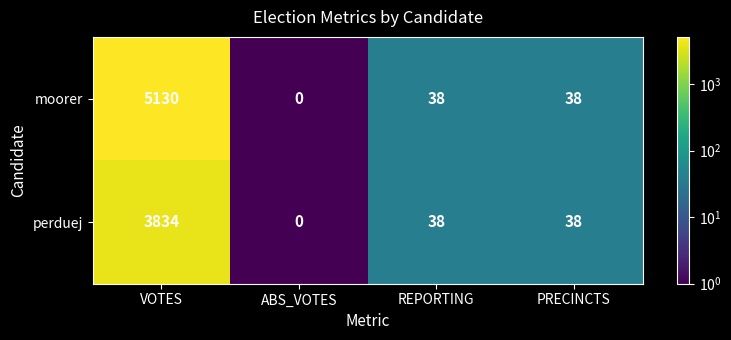

What is the sum of all perduej values?

3910